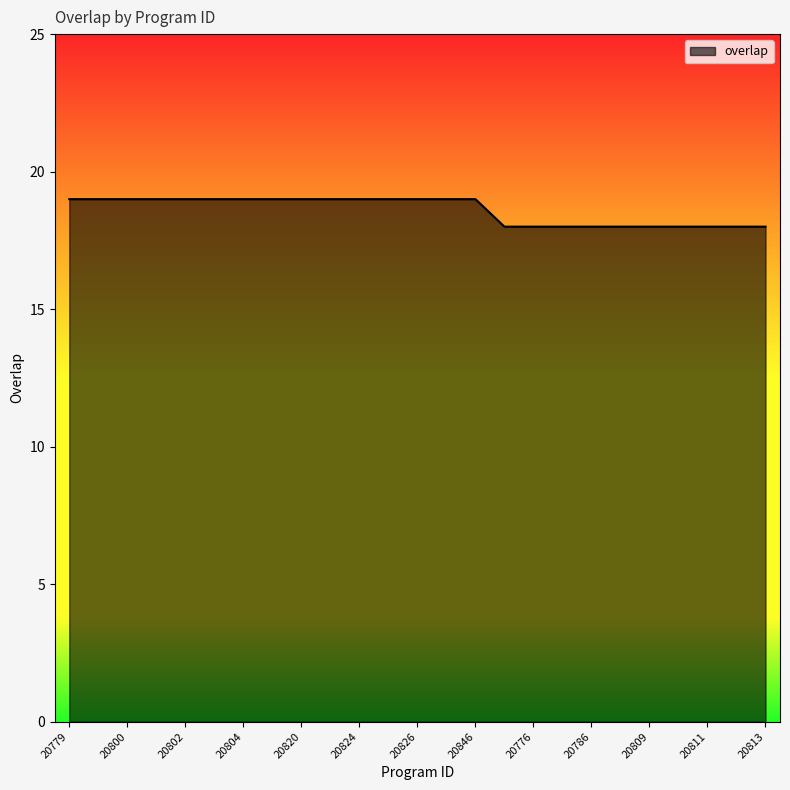

What is the minimum value shown in the chart?

18